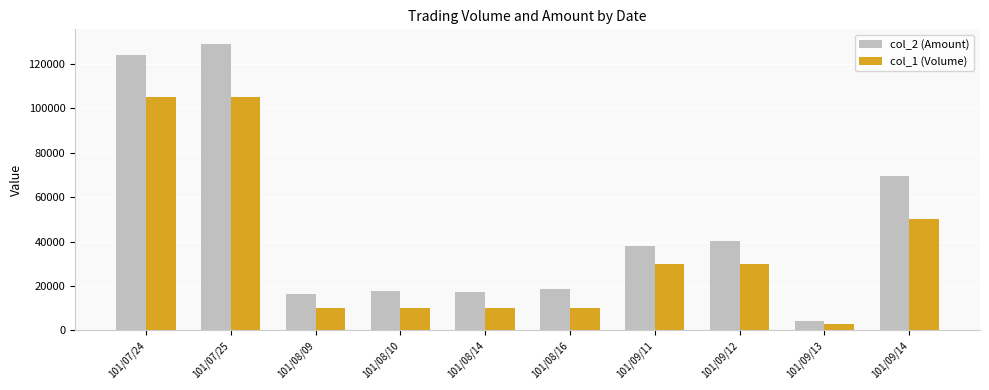

Does the chart contain any negative values?

No